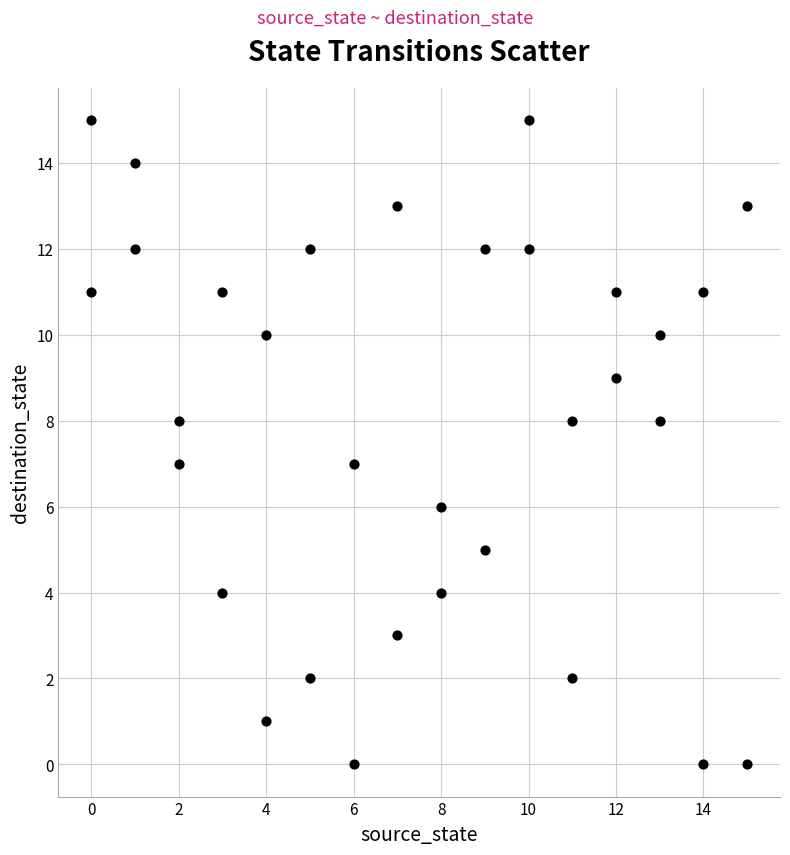

What is the range of Y values (max minus min)?

15